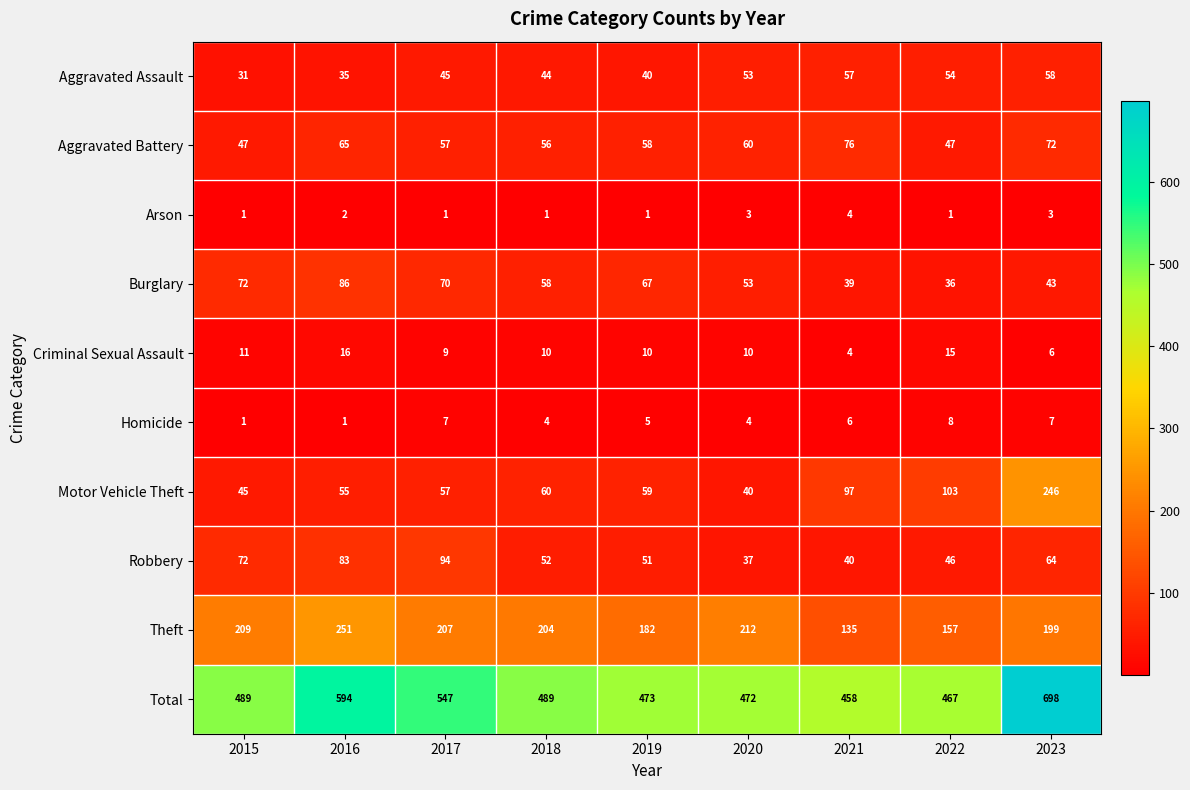

At which label is Motor Vehicle Theft closest to 143?

2022